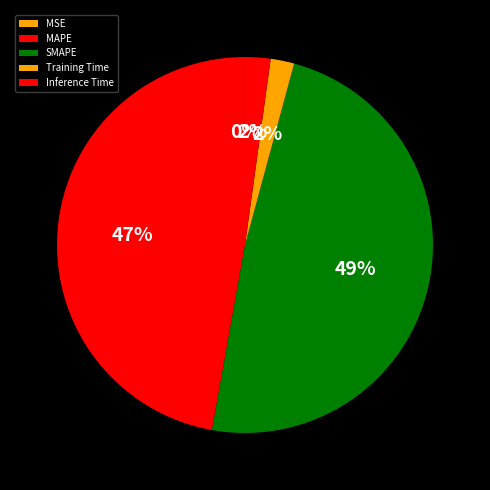

Is the sum of Inference Time and MSE greater than half?

No